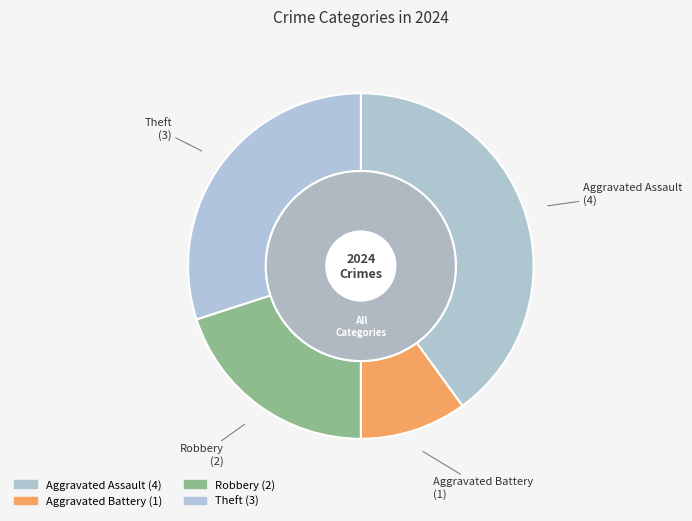

Between Aggravated Assault and Theft, which is larger?

Aggravated Assault